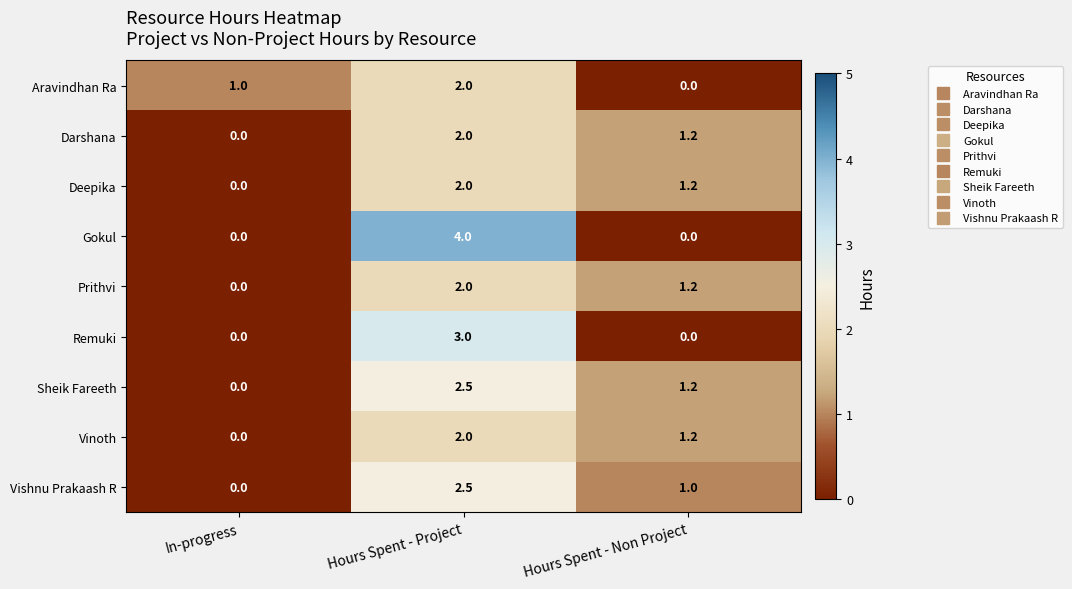

Rank the categories by Vinoth value from lowest to highest.

In-progress, Hours Spent - Non Project, Hours Spent - Project